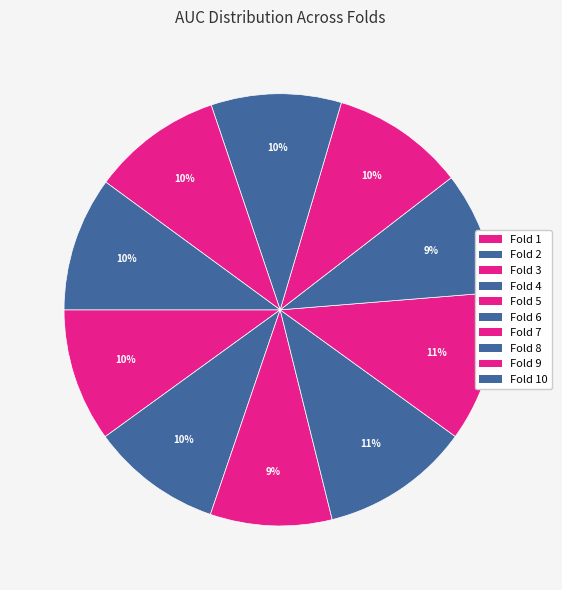

How many slices are in this pie chart?

10